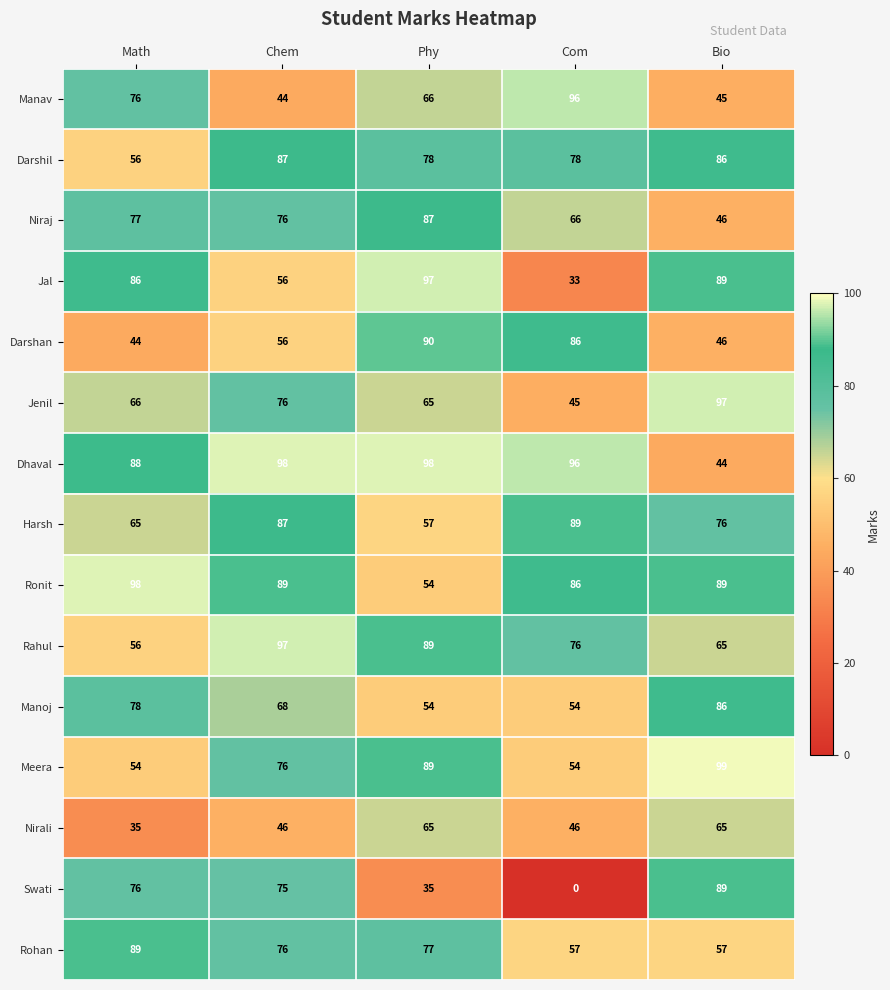

List the labels in order of Darshan value, smallest first.

Math, Bio, Chem, Com, Phy